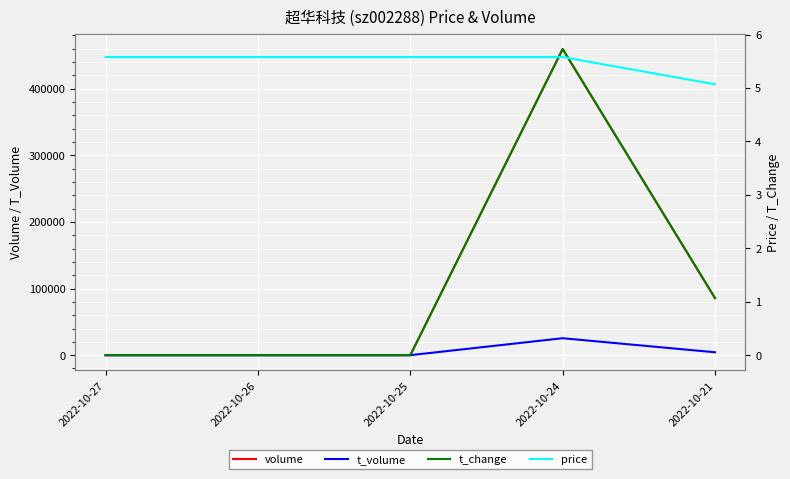

Count the t_volume values in the range 0 to 4339.

4